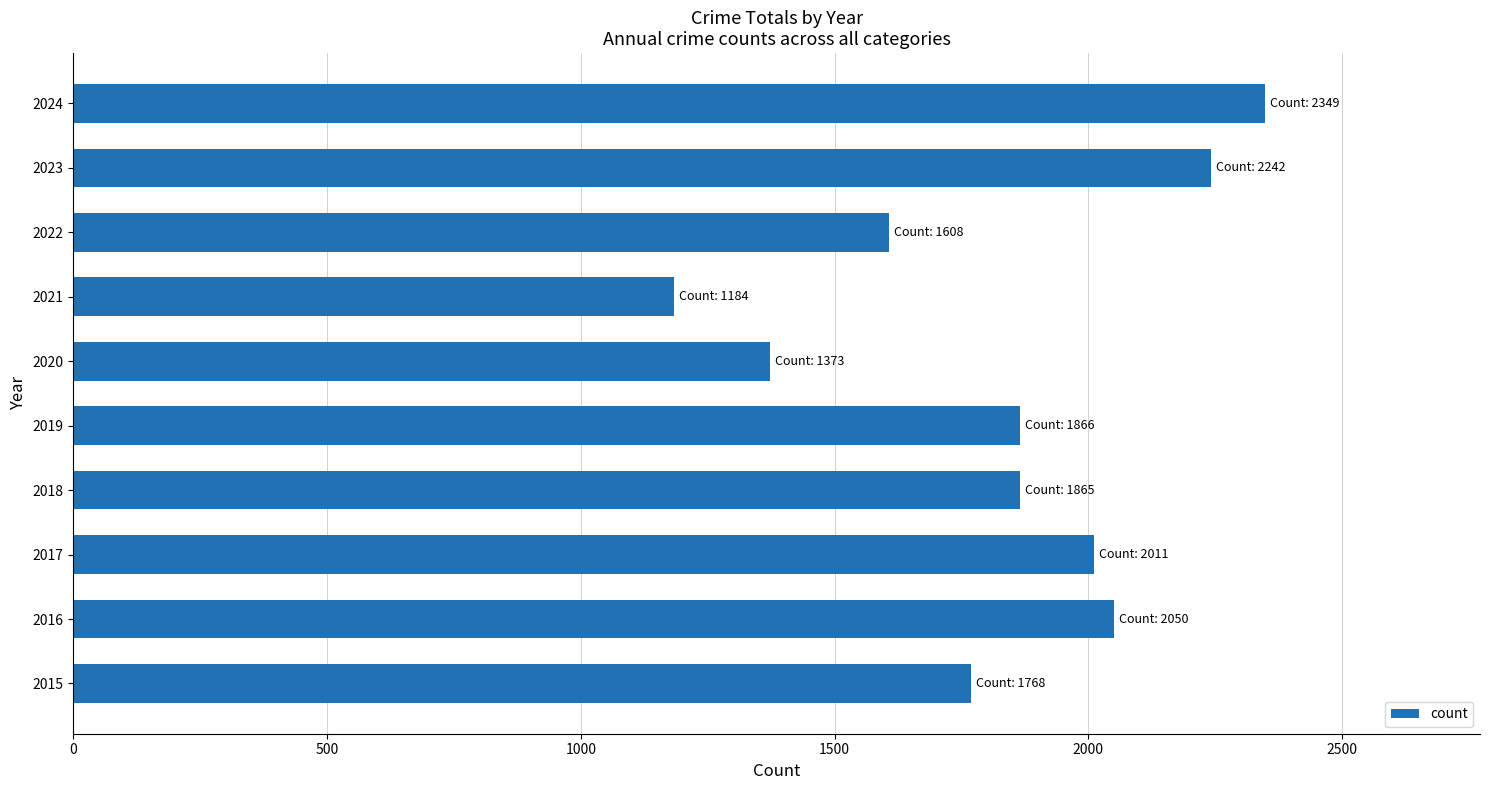

What is the ratio of the value at 2020 to the value at 2022?

0.9